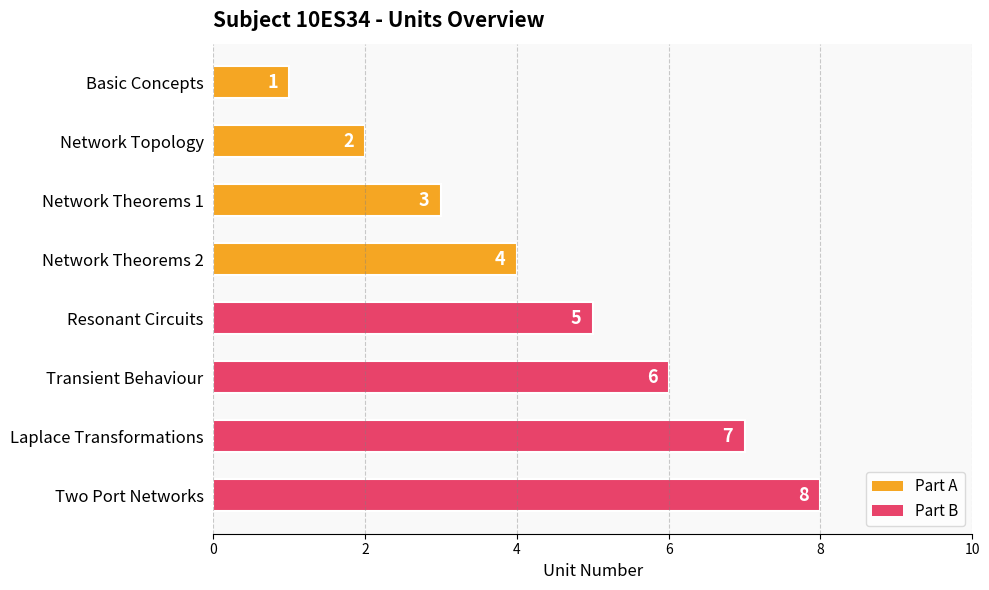

What is the change in value from Basic Concepts to Network Theorems 2?

+3